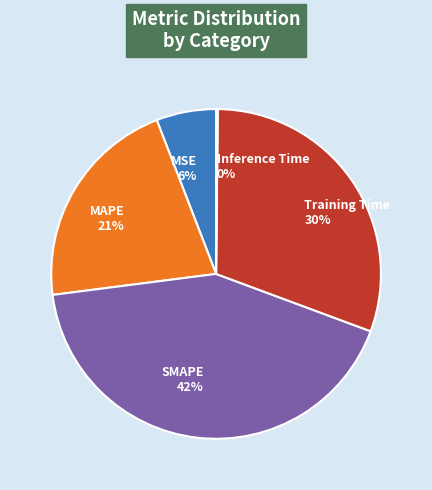

To the nearest percent, what portion does MAPE represent?

21%